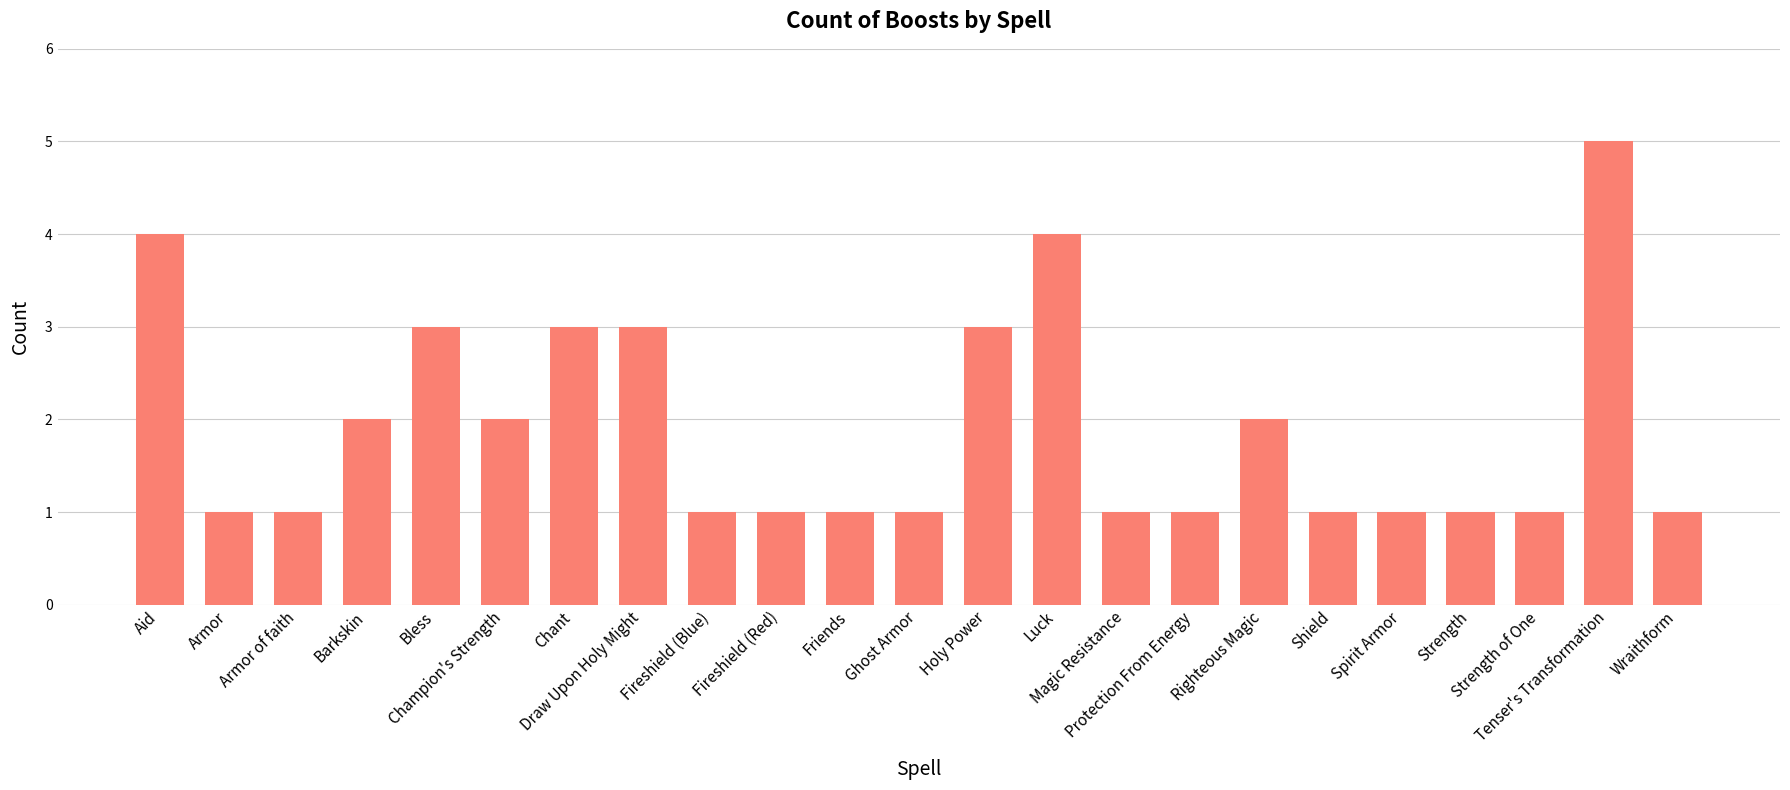

What is the difference between the second highest and minimum values?

3